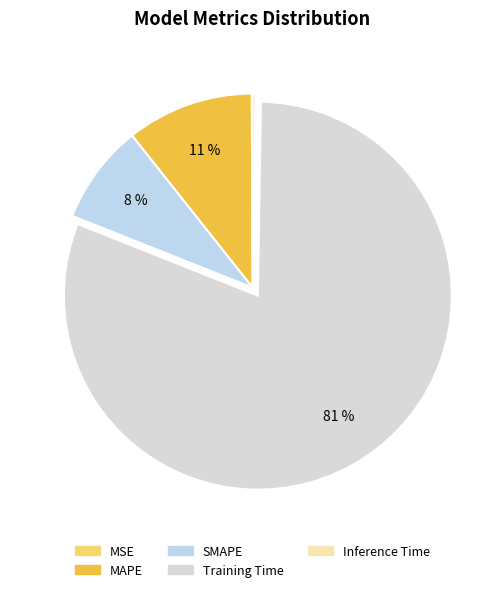

How much of the chart is everything except MAPE?

89.4%